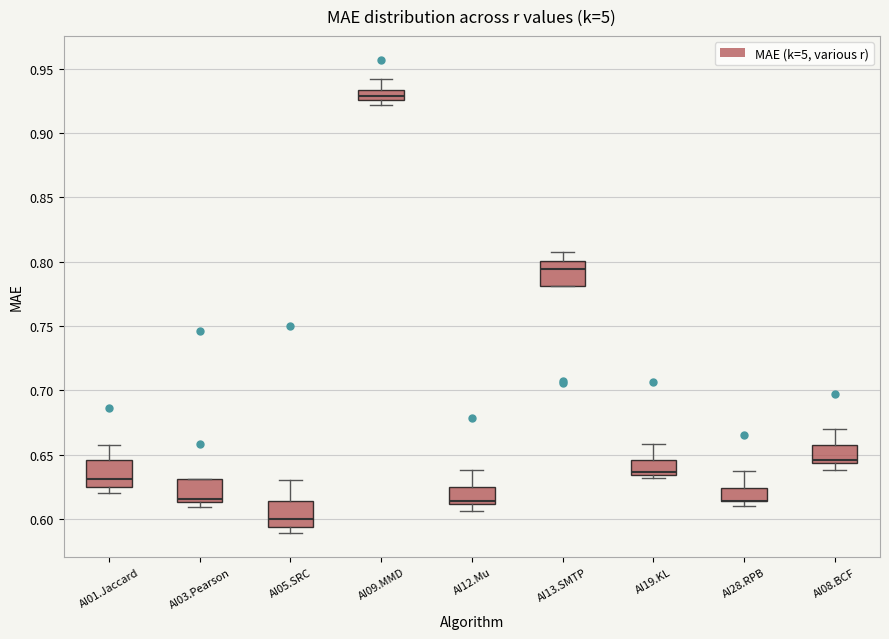

Where is the upper edge of the box for AI05.SRC on the y-axis? The values are not printed on the chart, so give them approximately, as read against the axis.

0.615